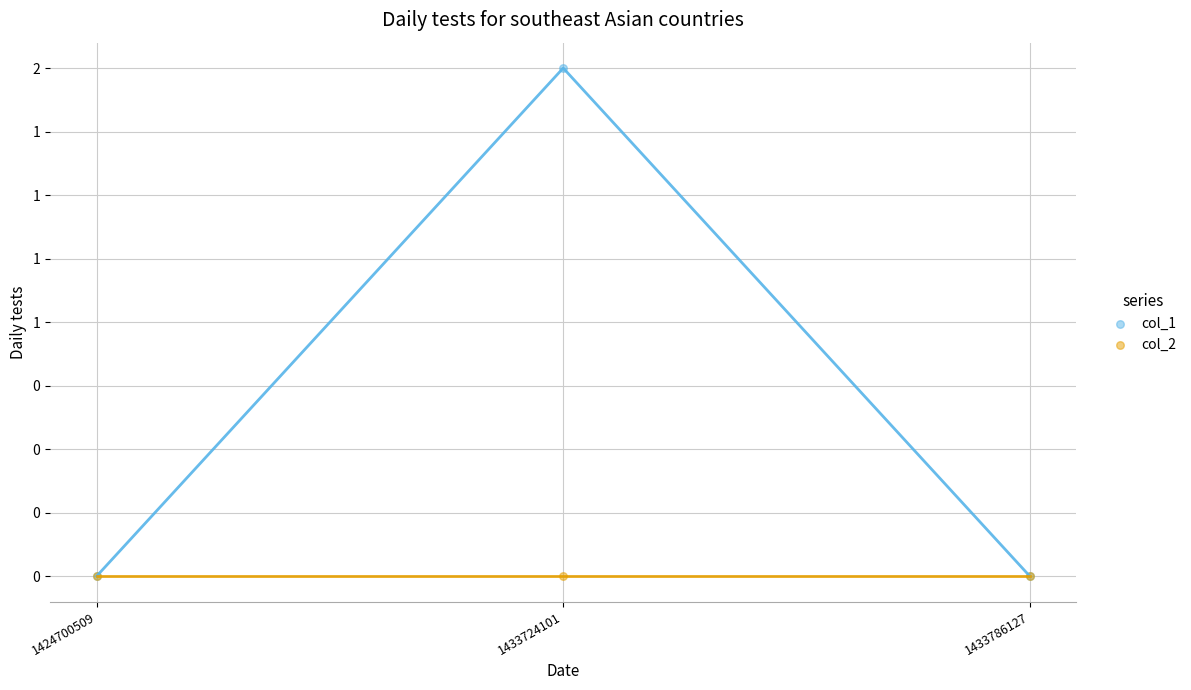

Which series contains the lowest Y value?

col_1